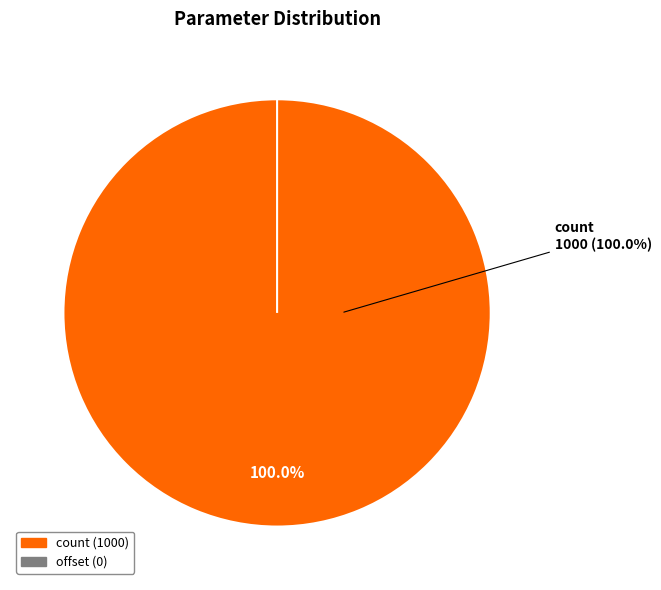

Is it true that offset is 14% of the pie?

False